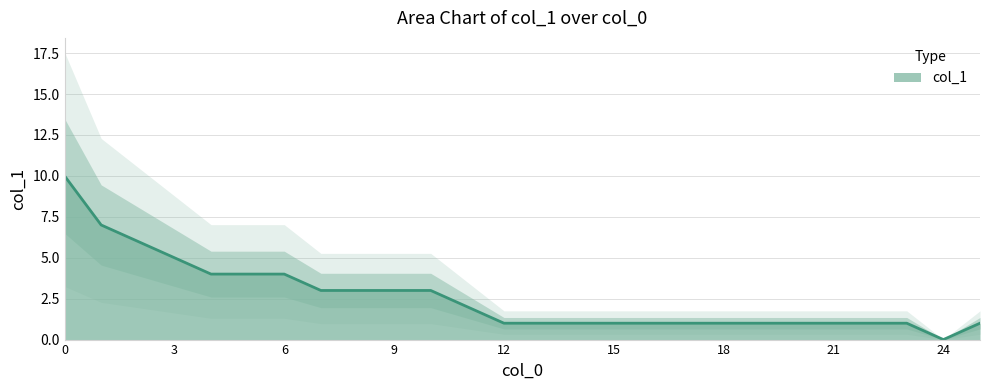

List the labels in order of value, smallest first.

24, 12, 13, 14, 15, 16, 17, 18, 19, 20, 21, 22, 23, 25, 11, 7, 8, 9, 10, 4, 5, 6, 3, 2, 1, 0